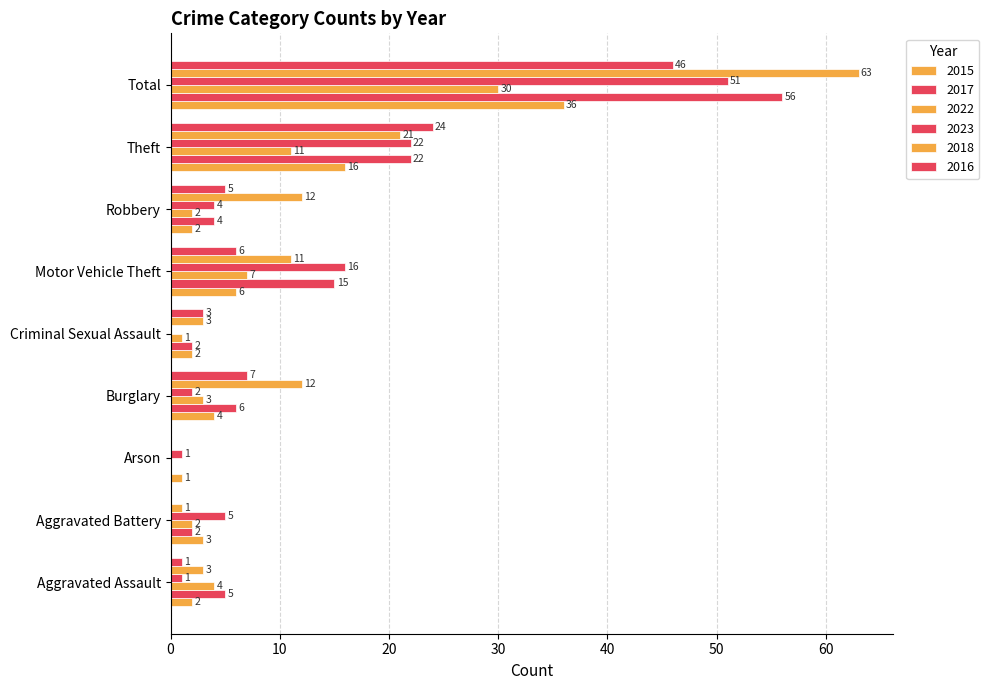

How many values in 2017 are above zero?

8